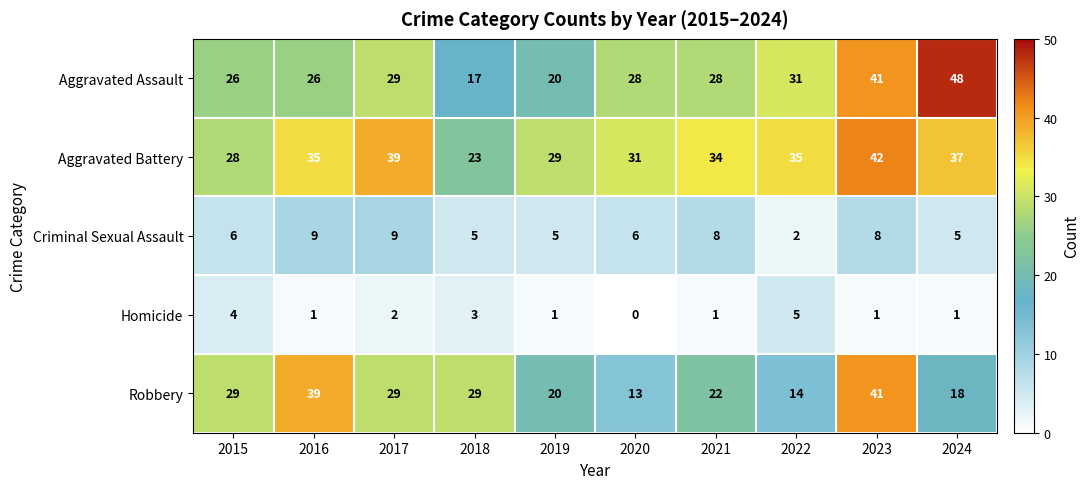

Is it true that Aggravated Assault equals 5 at 2019?

False